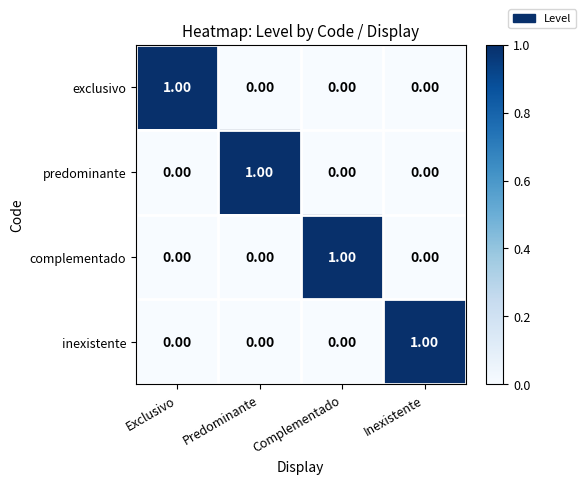

At how many categories does at least one series exceed 0?

4